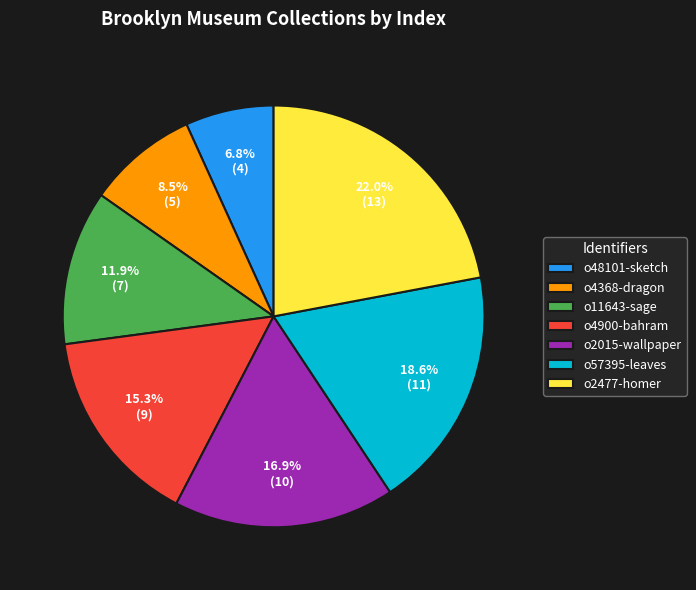

Count the number of slices in the pie.

7